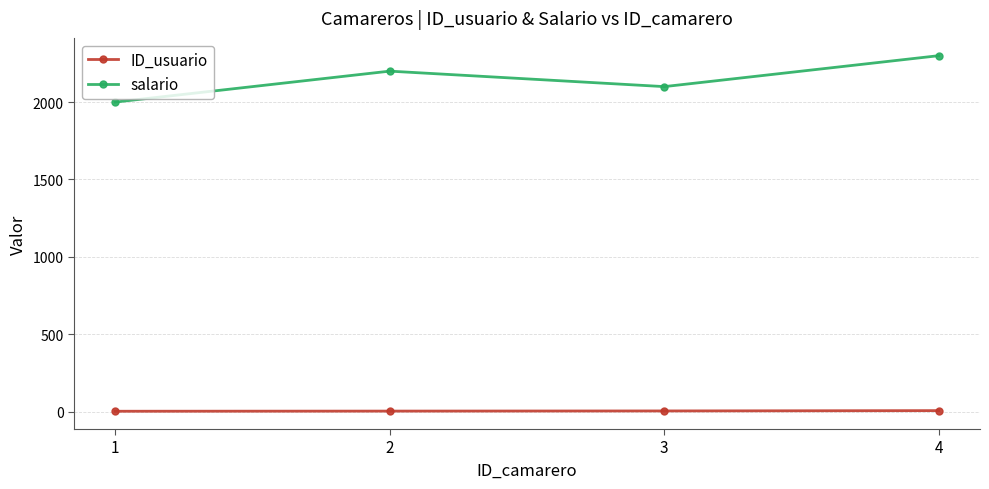

Between 1 and 2, which series saw the biggest shift?

salario